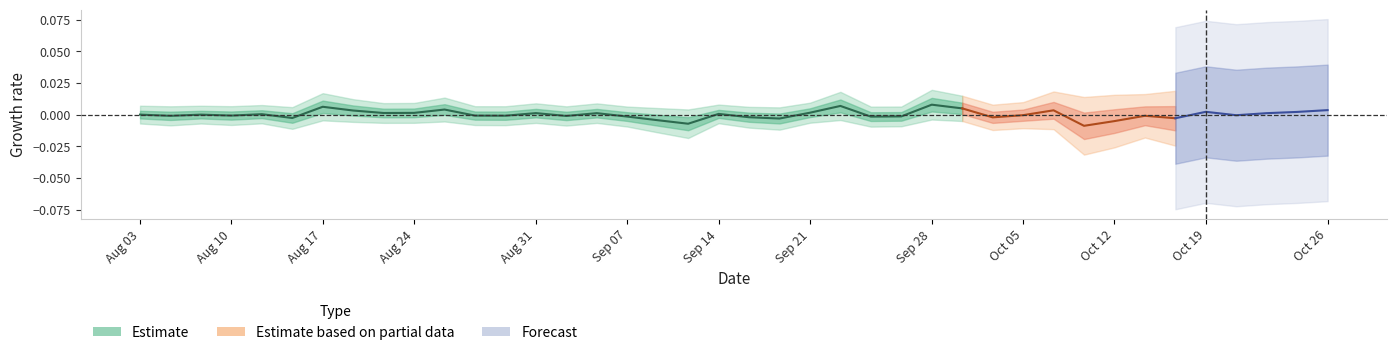

What is the label of the 27th point from the right?

Aug 10